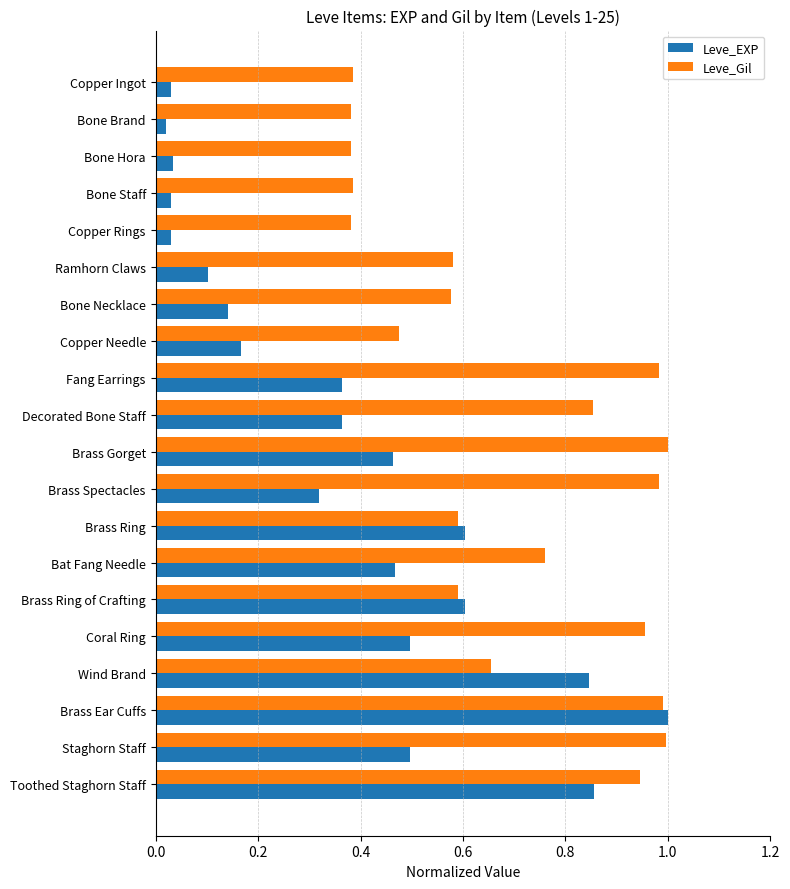

Rank the series by their average value, from lowest to highest.

Leve_EXP, Leve_Gil